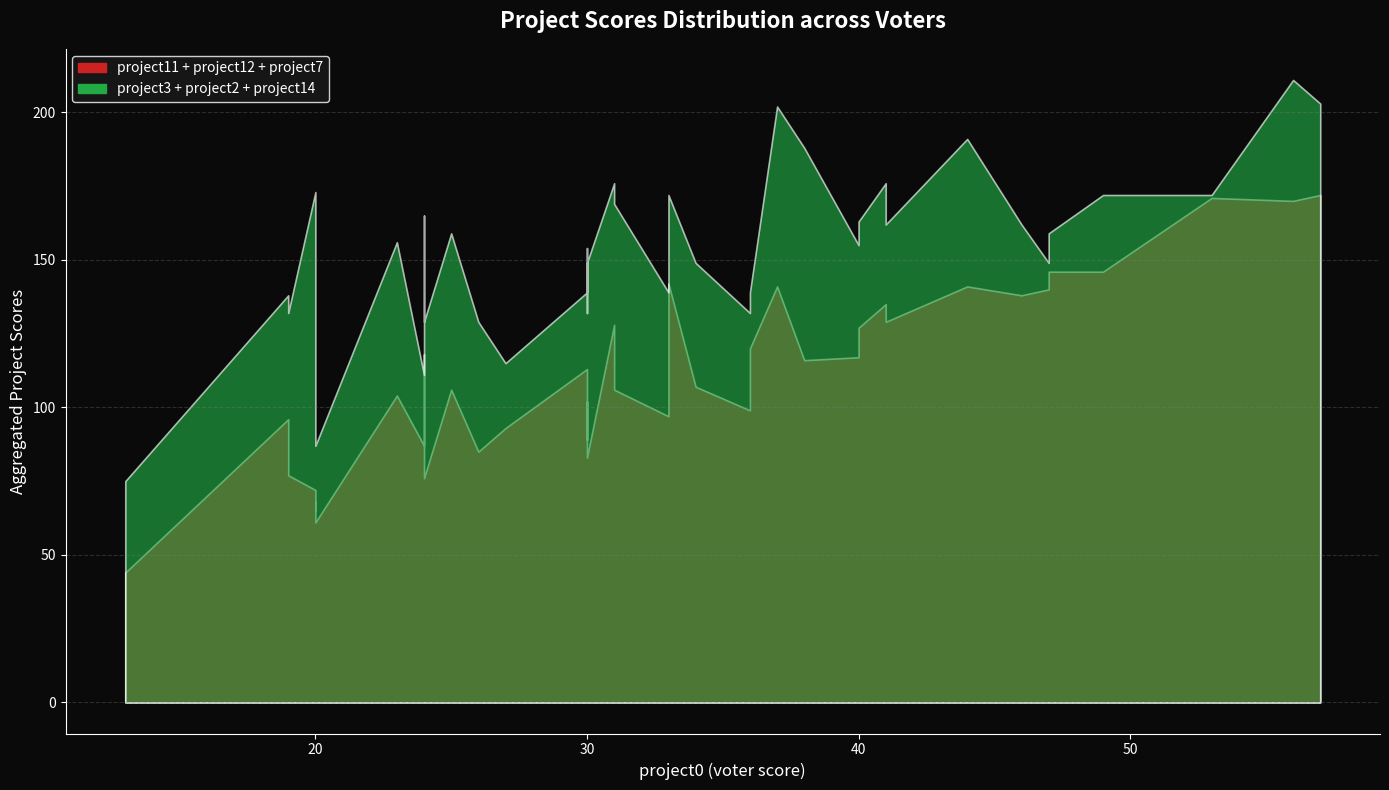

True or false: project7 has a value of 10 at voter28.

True